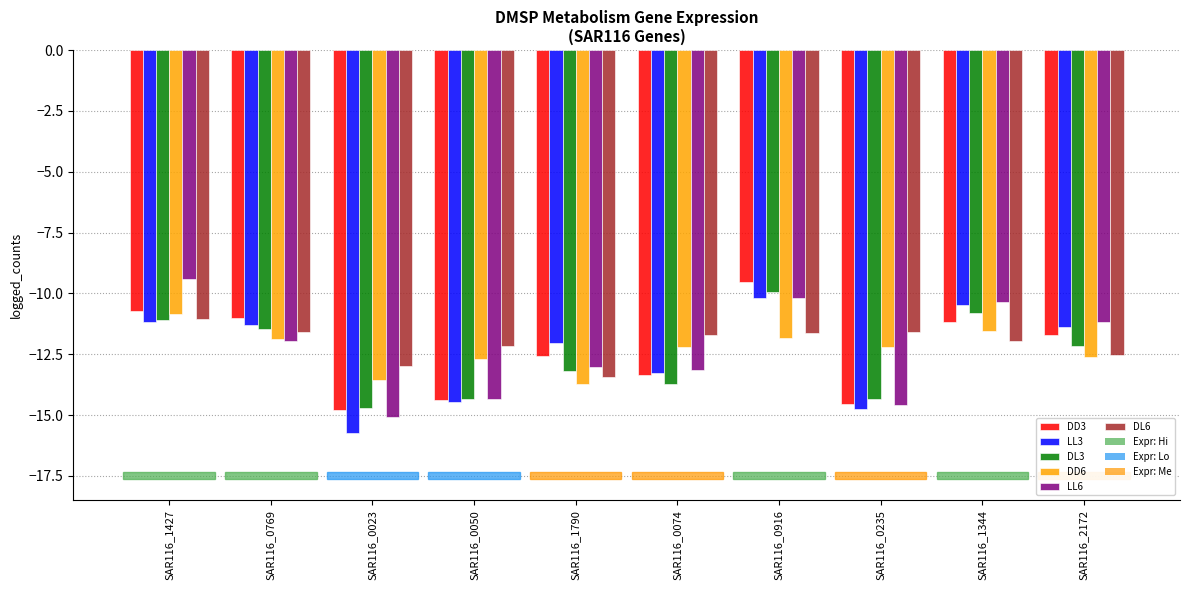

What is the label of the 8th bar from the right?

SAR116_0023